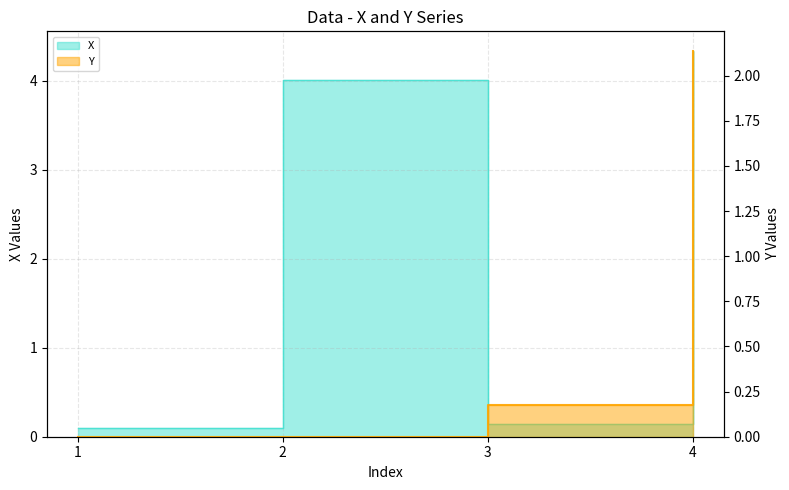

Does the chart display data point markers on the line(s)?

No